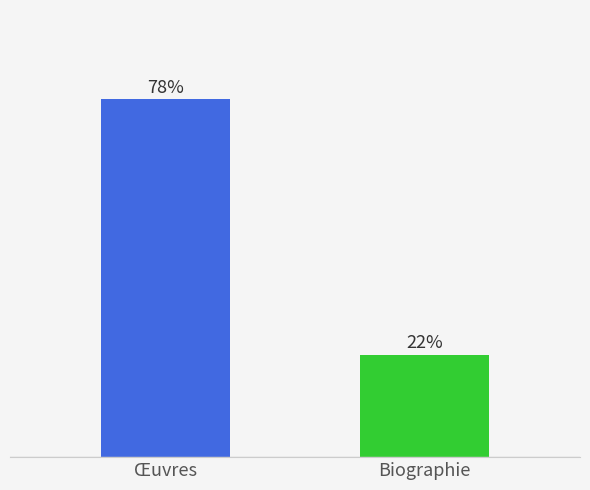

Are the bars horizontal?

No